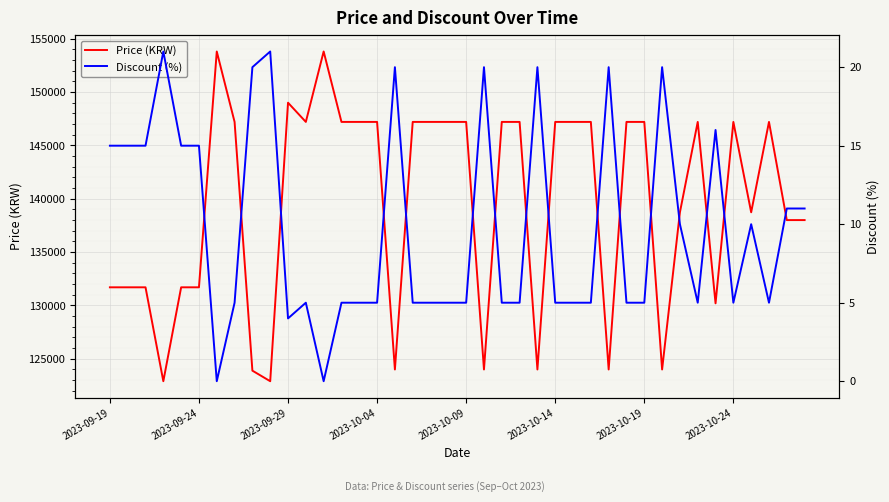

Count the number of data series in this chart.

2